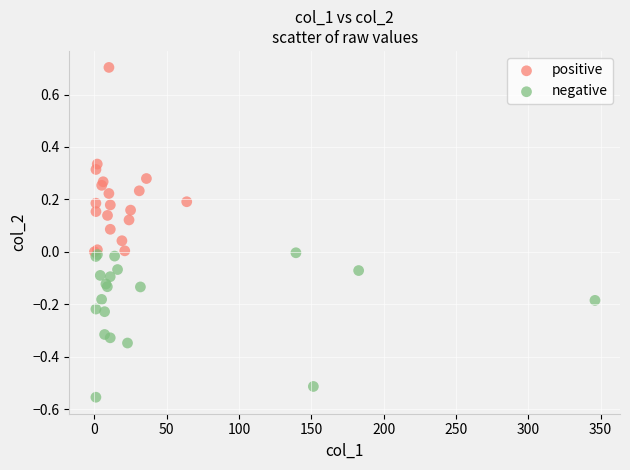

Which series contains the lowest Y value?

negative